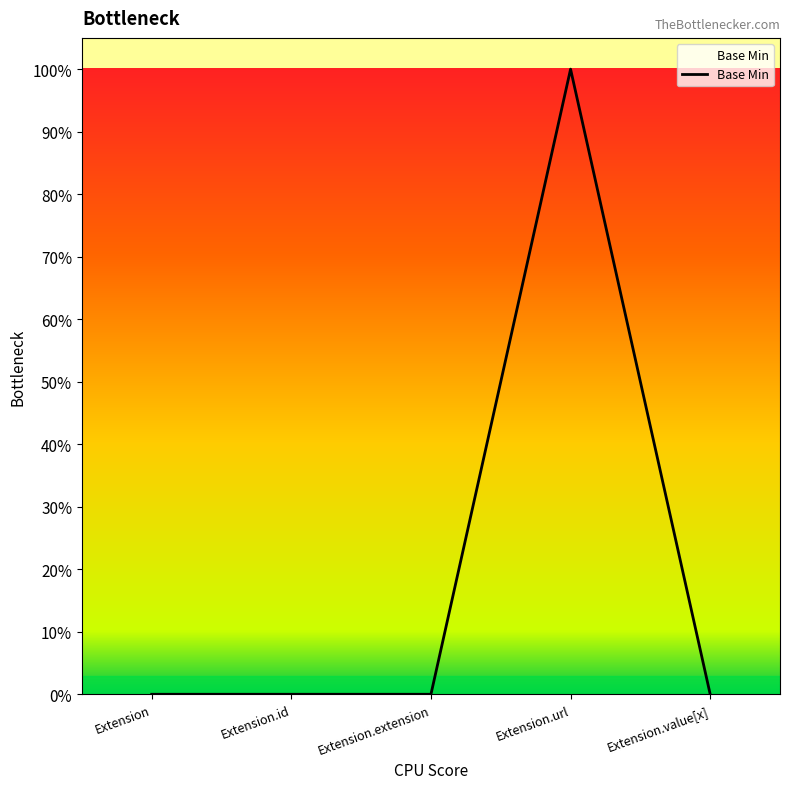

Reading left to right, list all the values displayed in this chart.

0	0	0	1	0